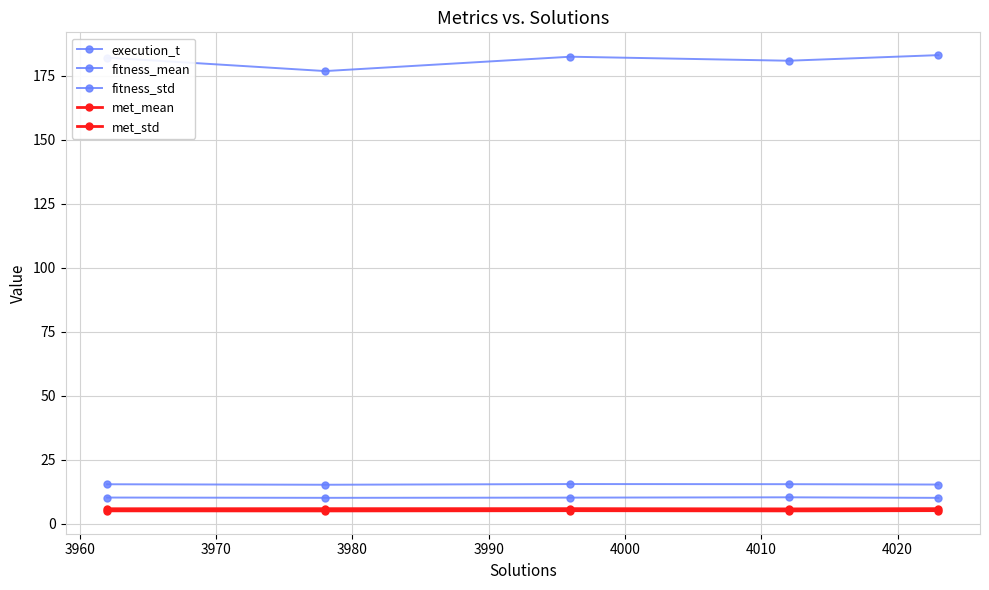

True or false: fitness_std and met_mean cross at least once.

False